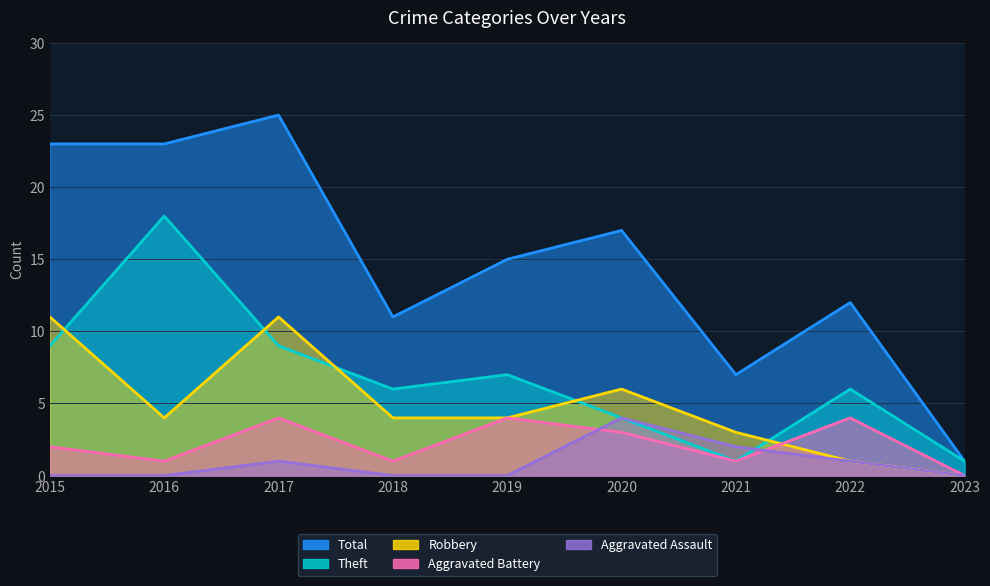

How many values in the Aggravated Battery series are below 2?

4